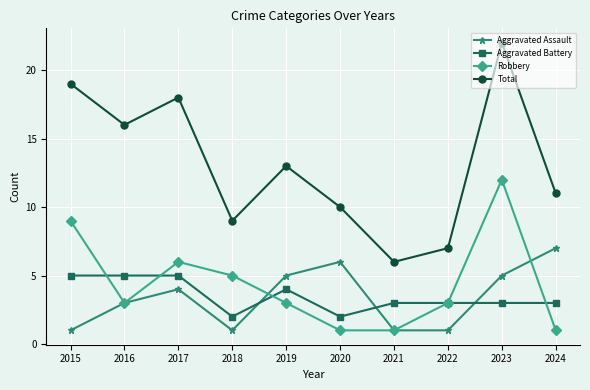

At which category is the sum across all series the highest?

2023